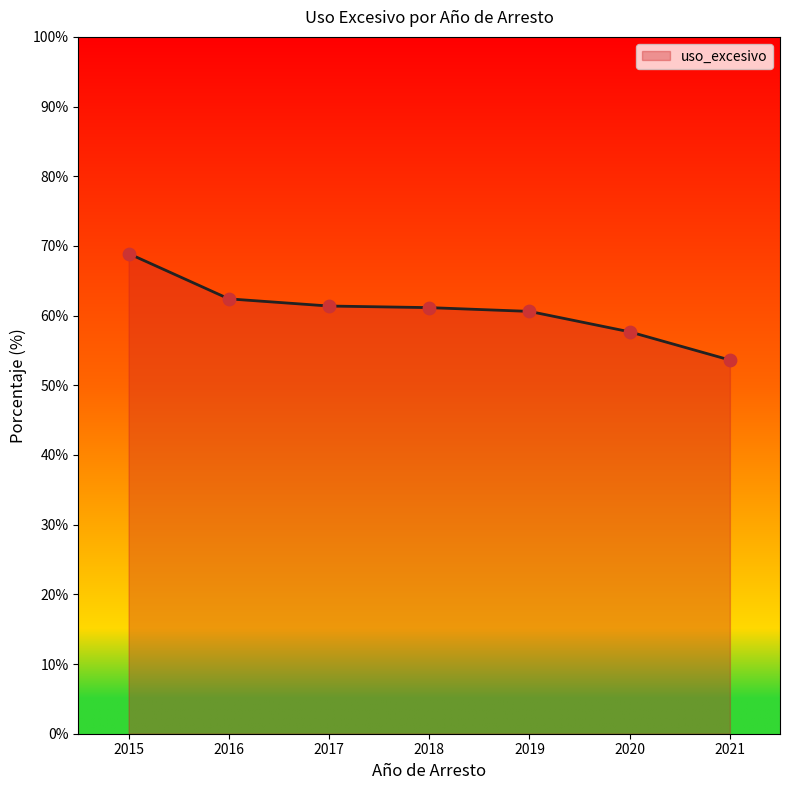

Which has a higher value, 2015 or 2016?

2015